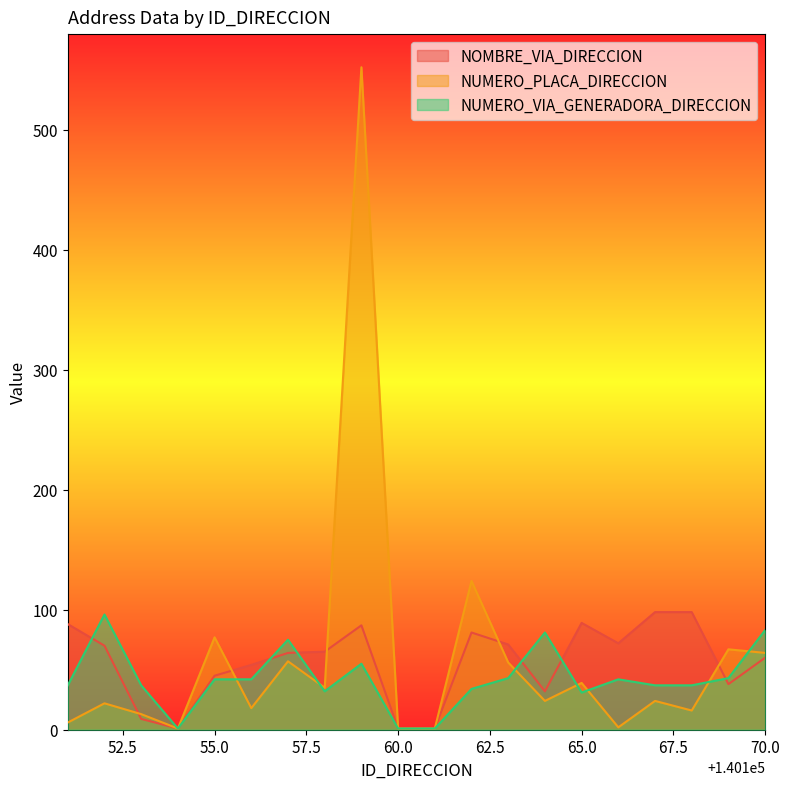

How many data points does each series have?

20